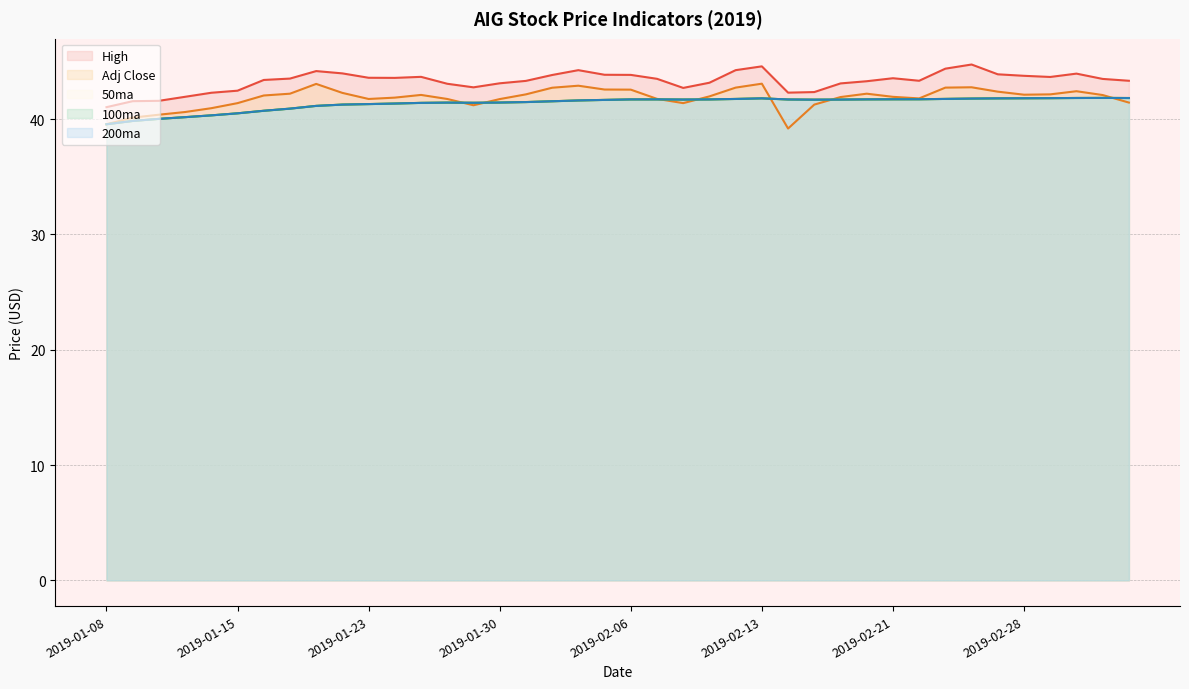

At which category does Adj Close reach its first local valley?

2019-01-23